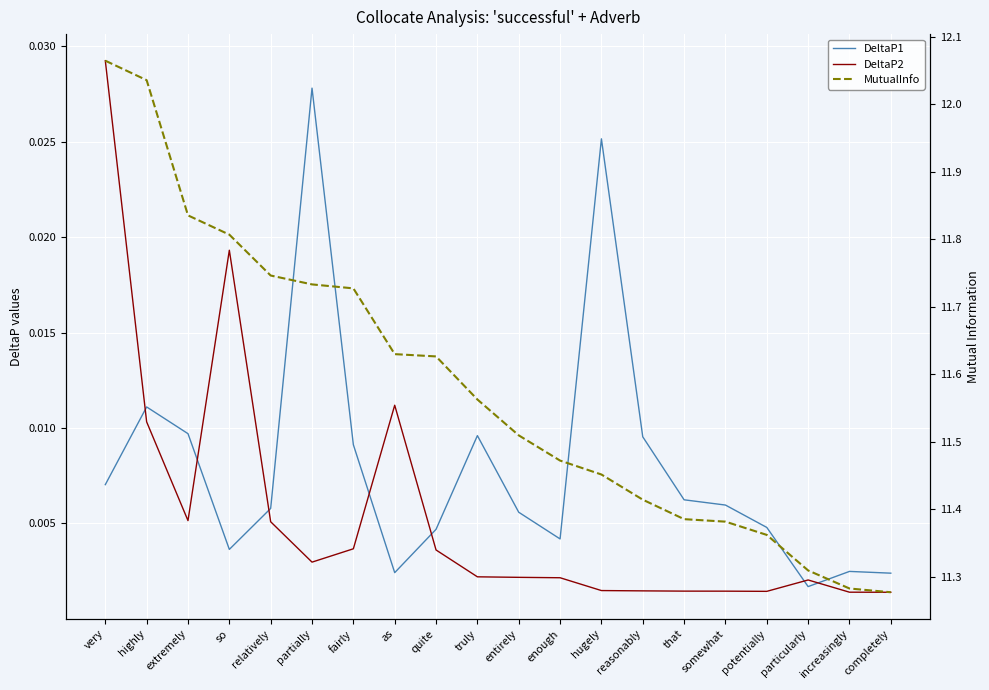

What is the label of the 3rd point from the right?

particularly